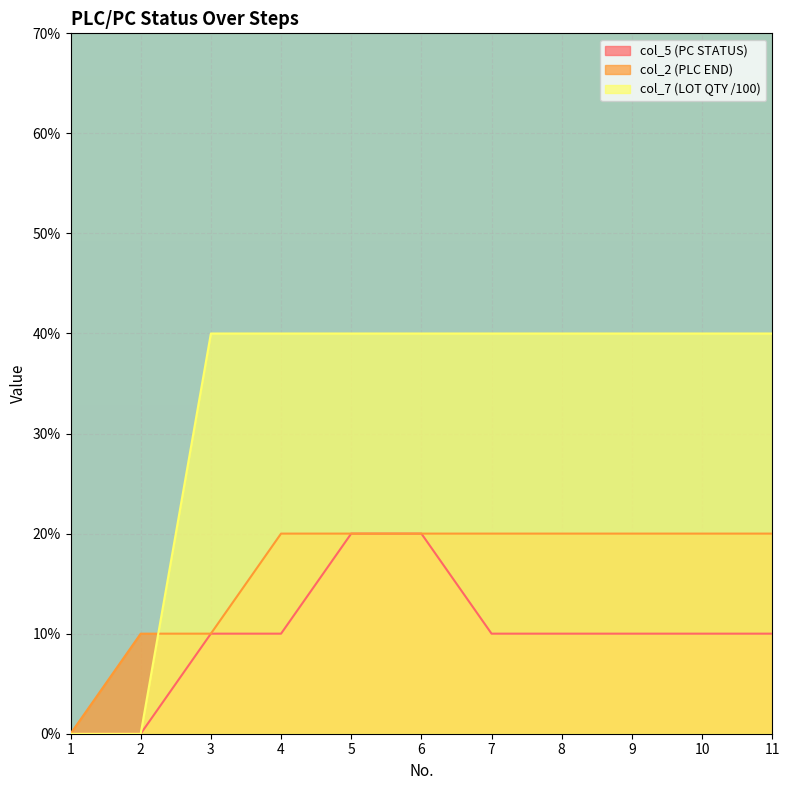

Rank the categories by col_2 value from lowest to highest.

1, 2, 3, 4, 5, 6, 7, 8, 9, 10, 11